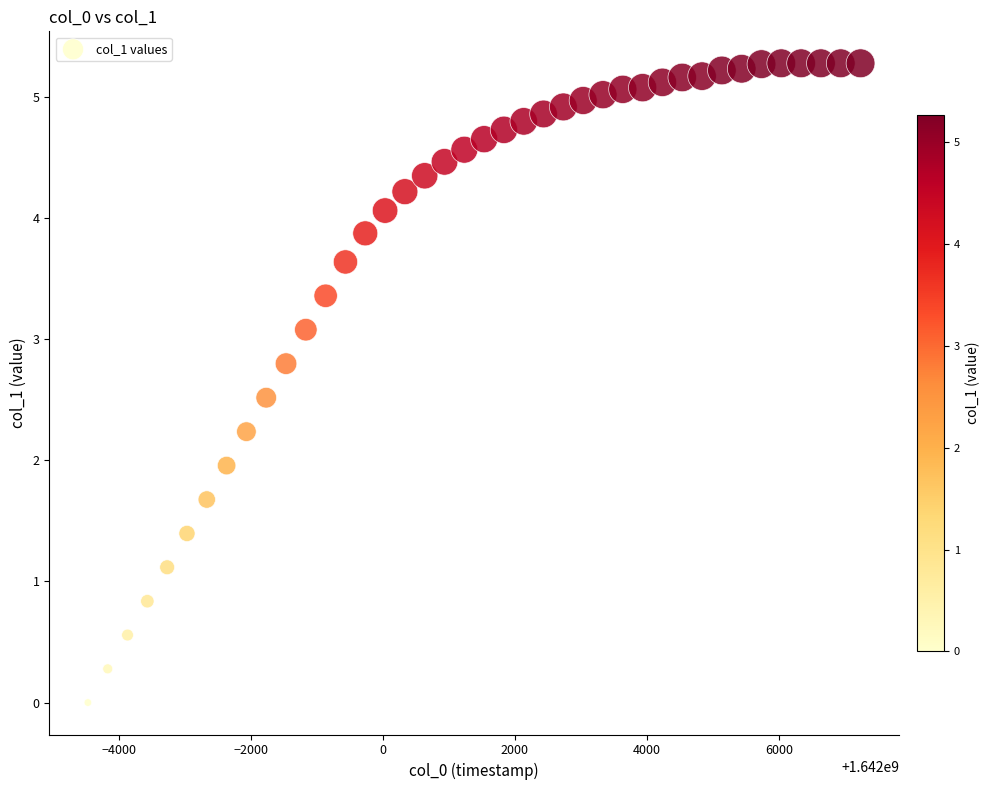

What is the range of Y values (max minus min)?

5.3